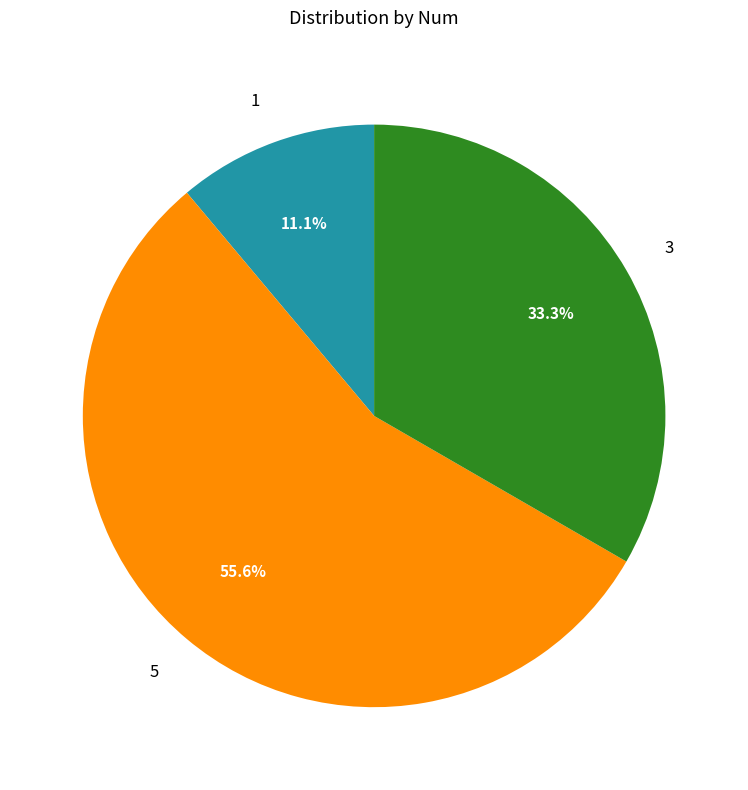

To the nearest percent, what is the difference between the 5 and 3 slice percentages?

22%